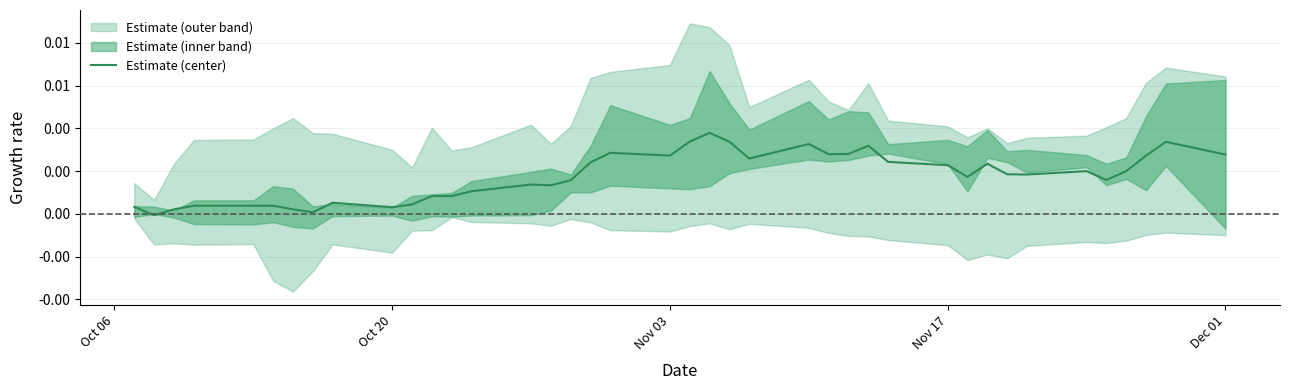

How many values are above zero?

39